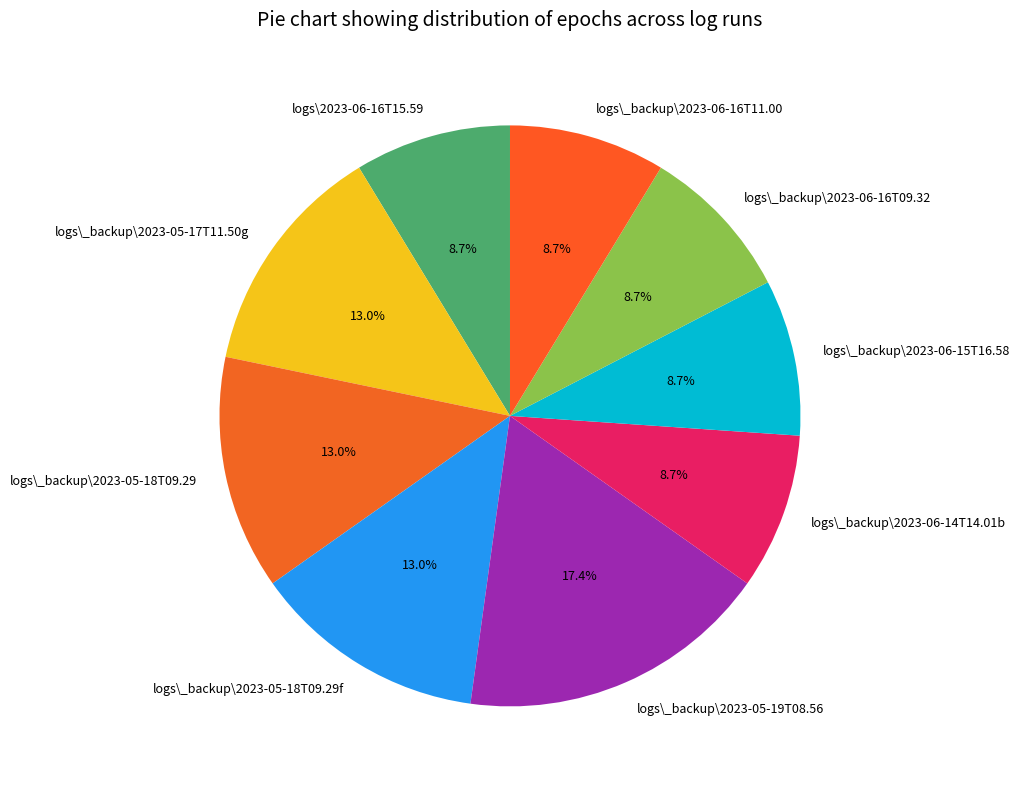

Approximately how many times larger is the value at logs\_backup\2023-06-16T09.32 compared to logs\_backup\2023-06-14T14.01b?

1.0